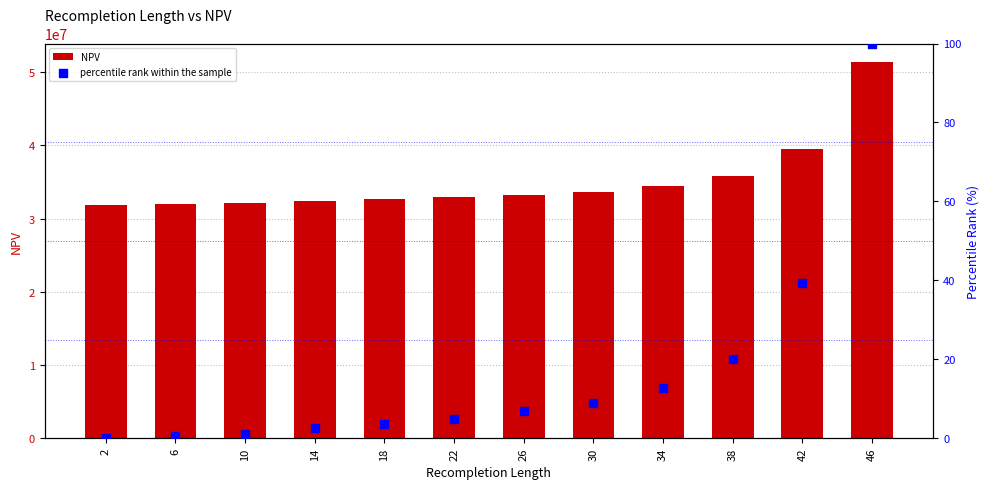

At how many categories does at least one series exceed 1928064?

12